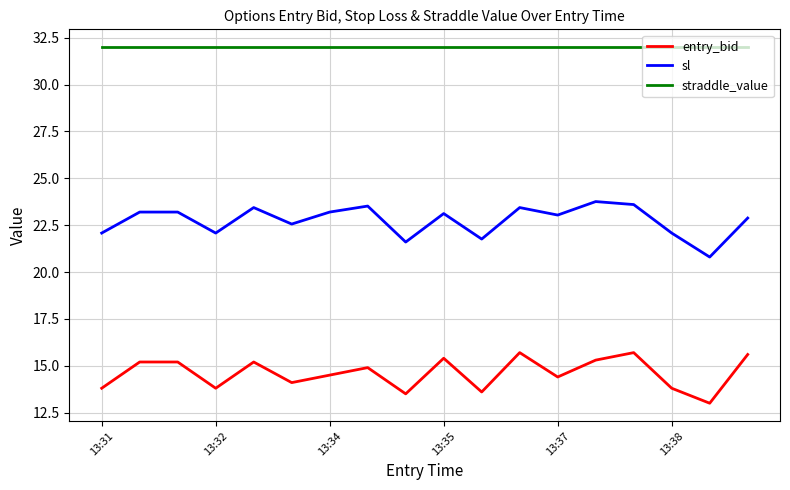

Which series has the largest total across all categories?

straddle_value